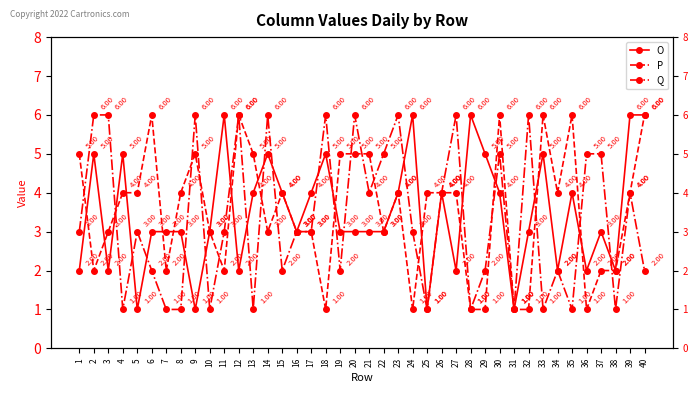

How many lines are shown in the chart?

3